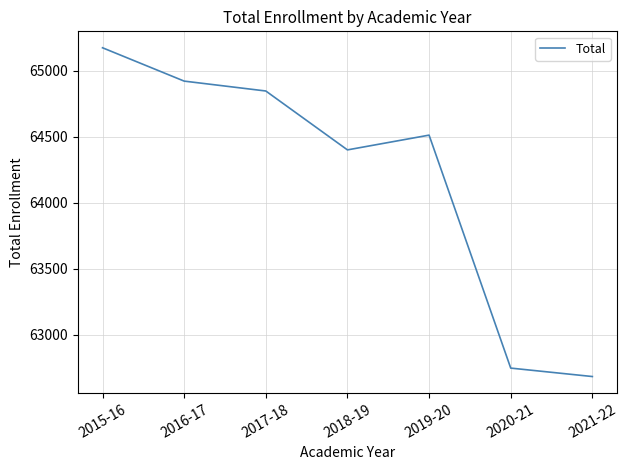

Approximately how many times larger is the value at 2015-16 compared to 2020-21?

1.0